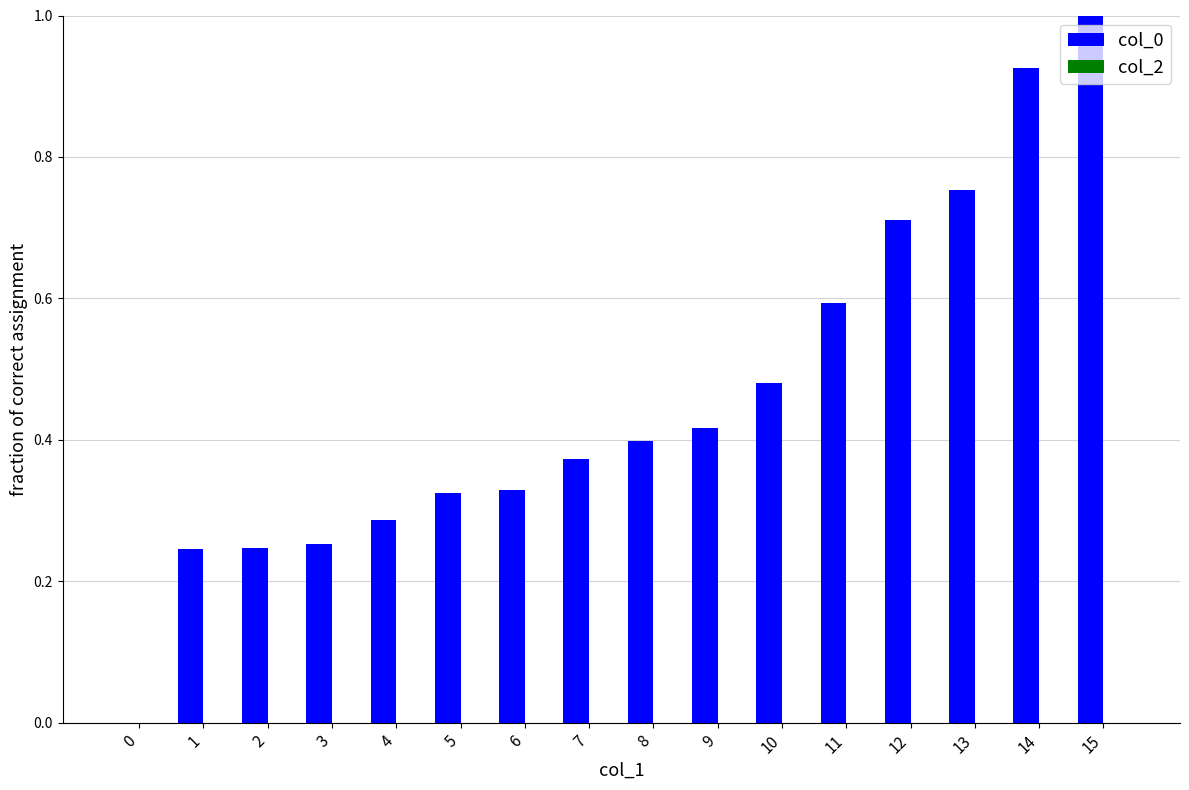

Are the bars horizontal?

No